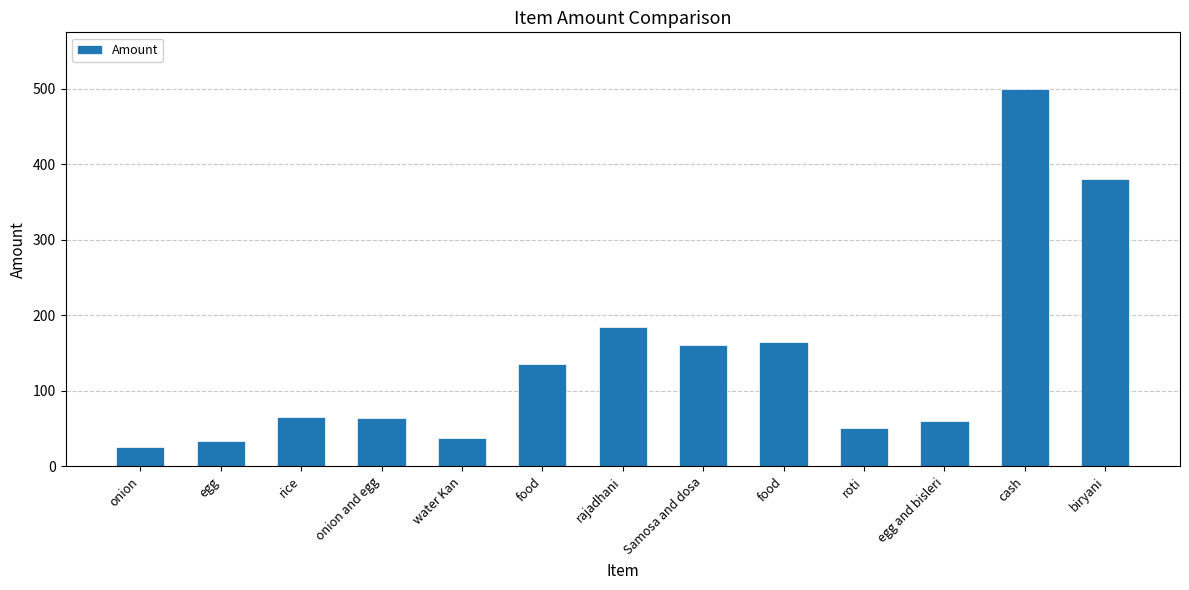

Reading left to right, list all the values displayed in this chart.

25	33	65	64	38	136	185	160	165	50	60	500	380